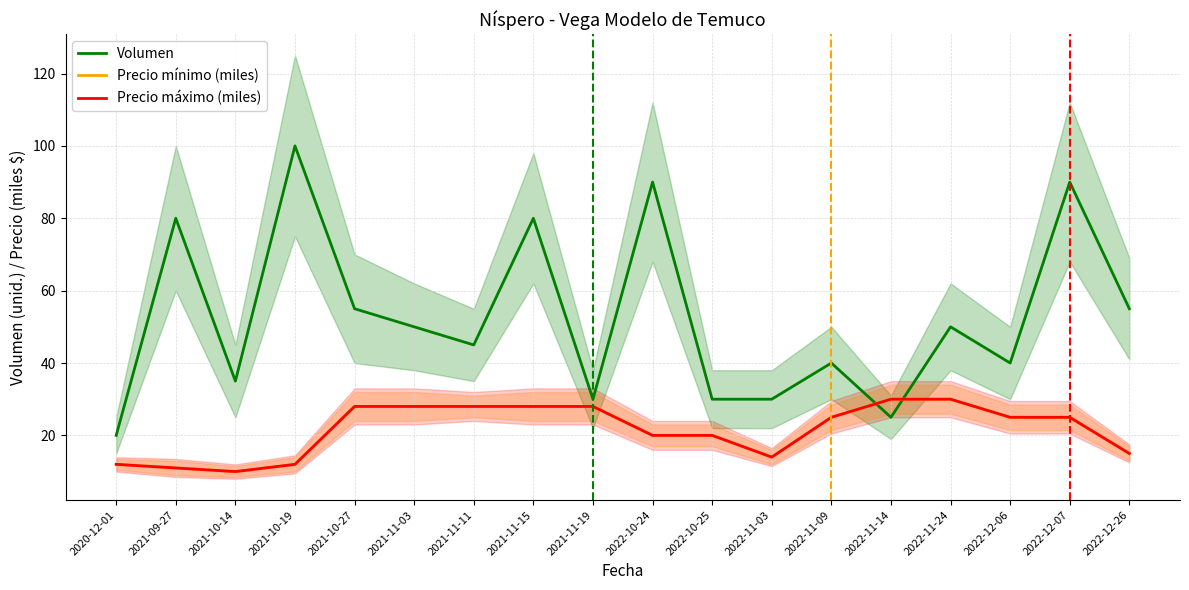

Between 2022-12-26 and 2022-12-07, which is larger?

2022-12-07